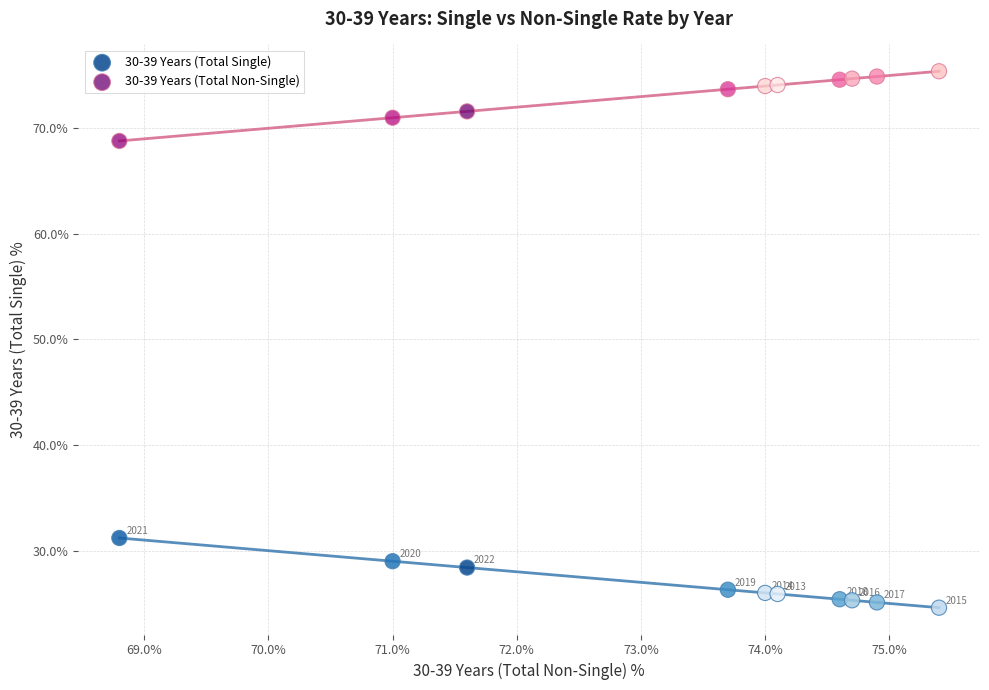

Which series reaches the maximum Y coordinate?

30-39 Years (Total Non-Single)